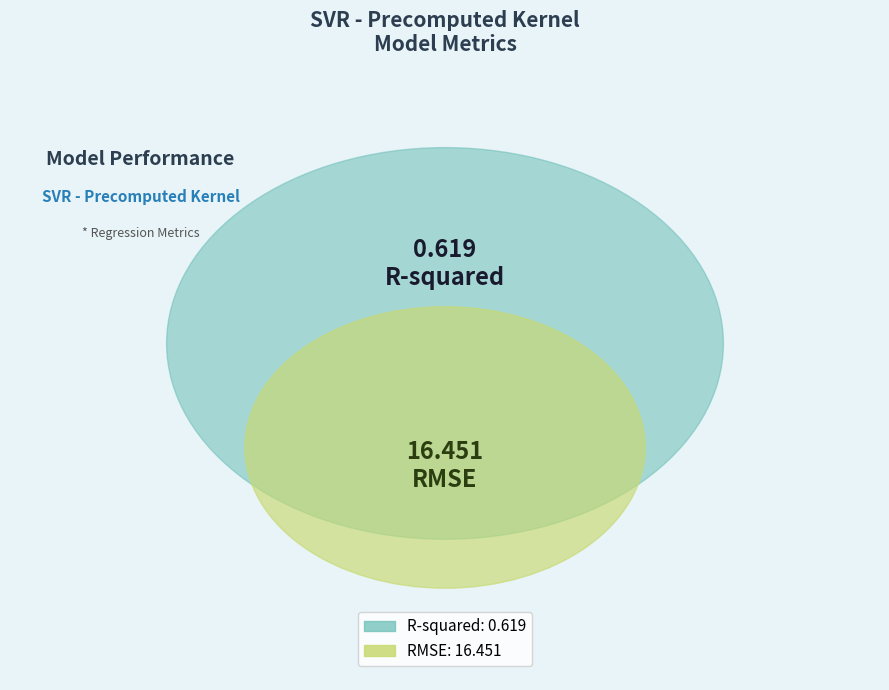

How many slices are in this pie chart?

2